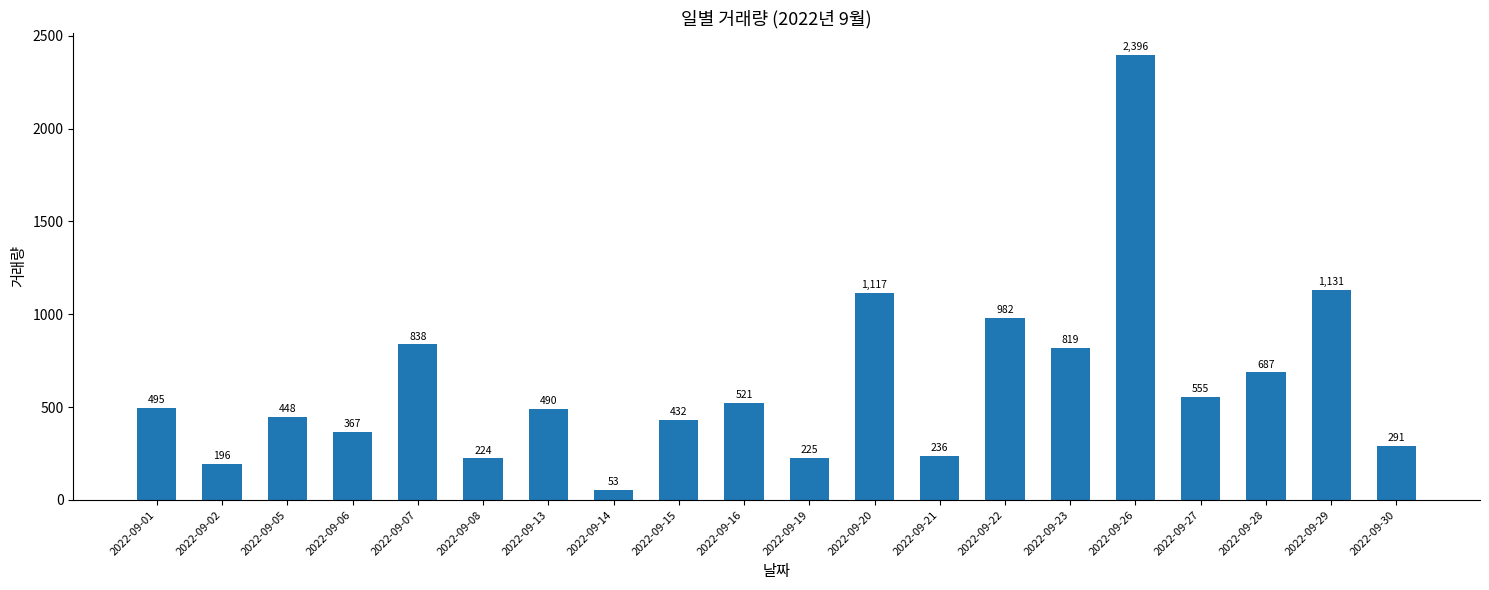

How many data points are less than 495?

10